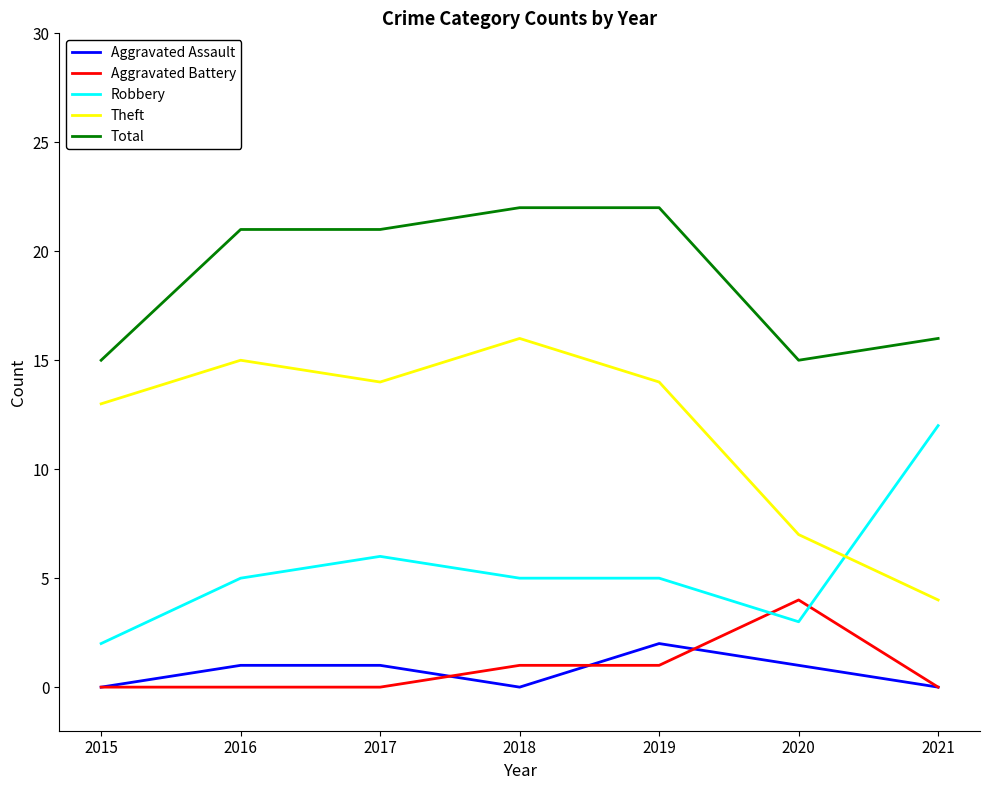

At which label does Aggravated Assault reach its peak?

2019